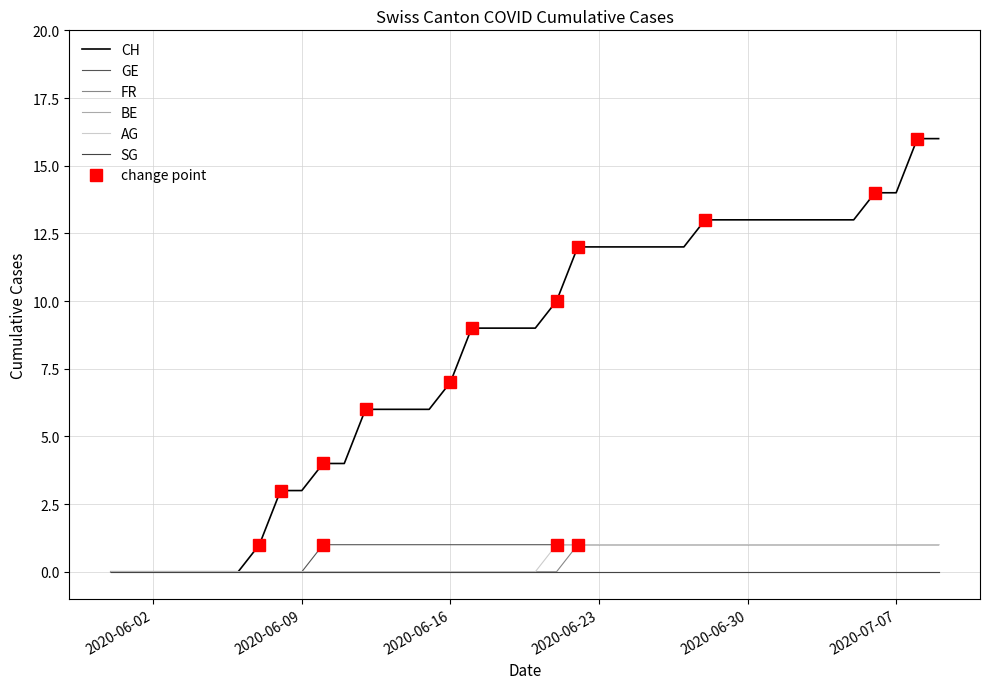

True or false: BE and SG intersect in this chart.

False